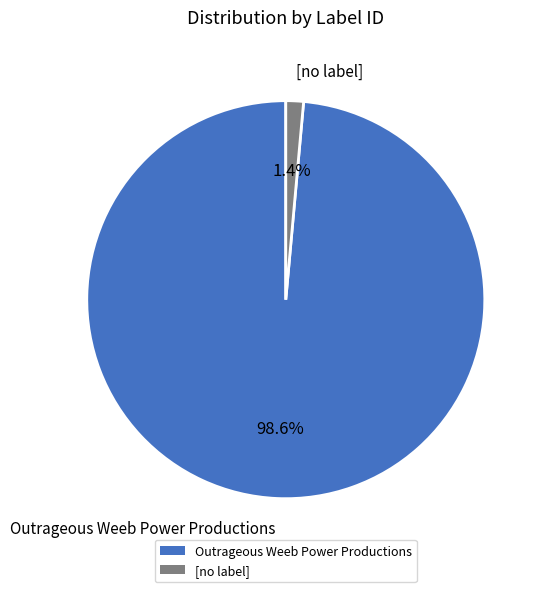

Between Outrageous Weeb Power Productions and [no label], which is larger?

Outrageous Weeb Power Productions